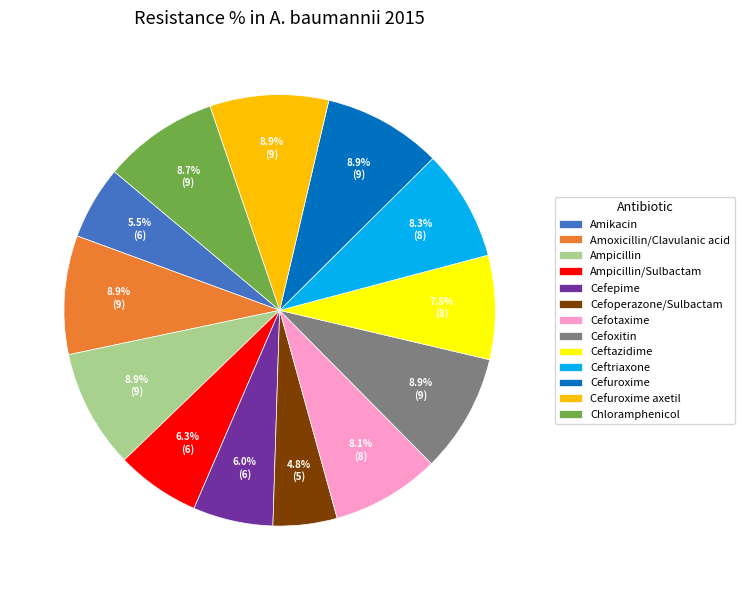

What is the smallest slice in the pie chart?

Cefoperazone/Sulbactam